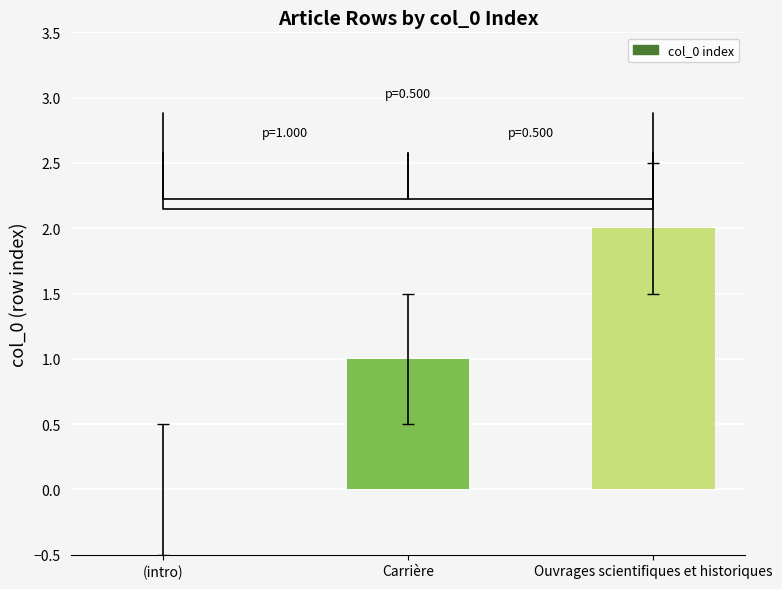

True or false: the data shows 0 at (intro).

True